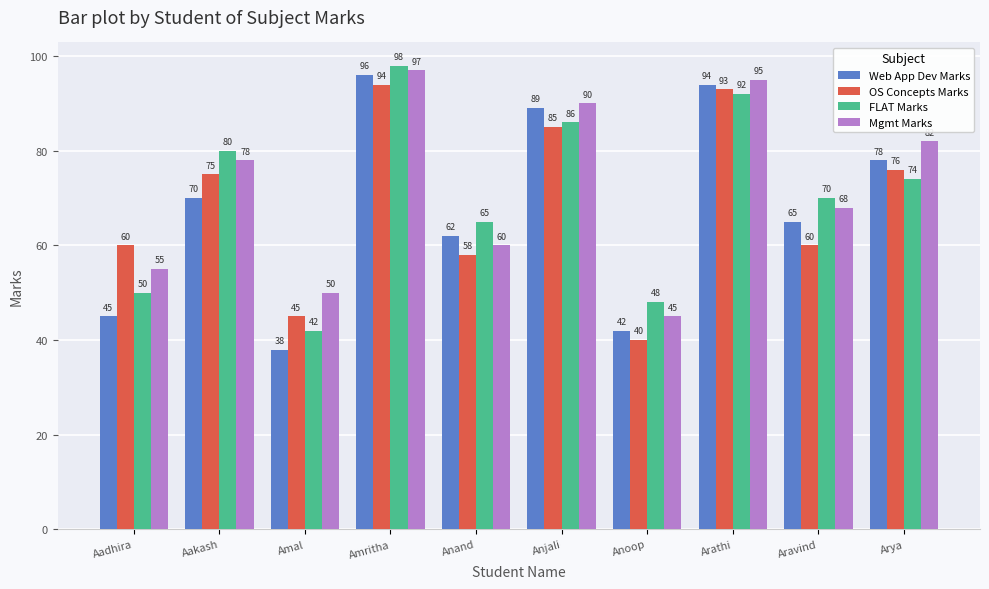

What is the total value across all series at Aadhira?

210